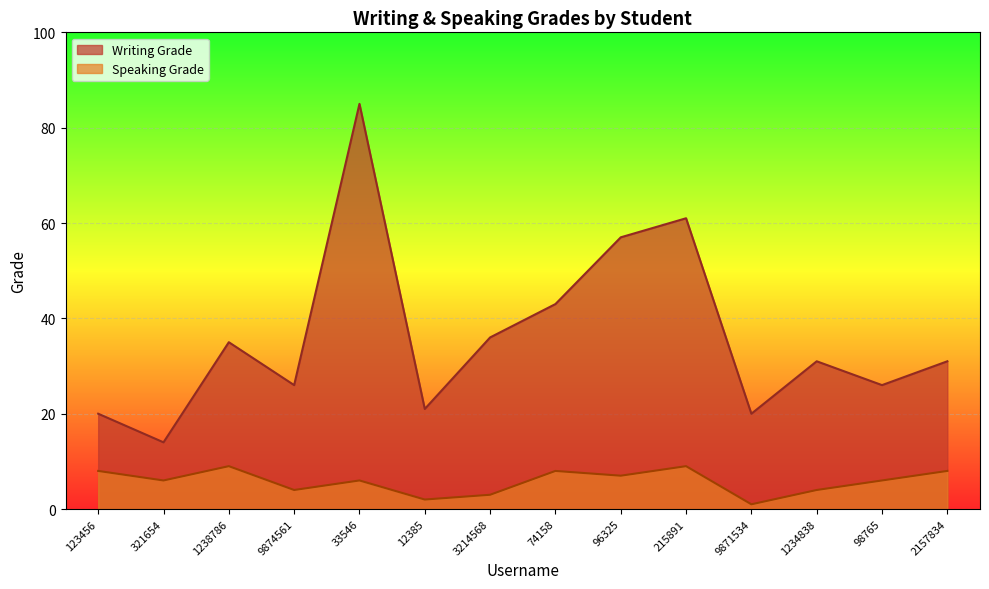

What is the lowest value of the Speaking Grade series?

1